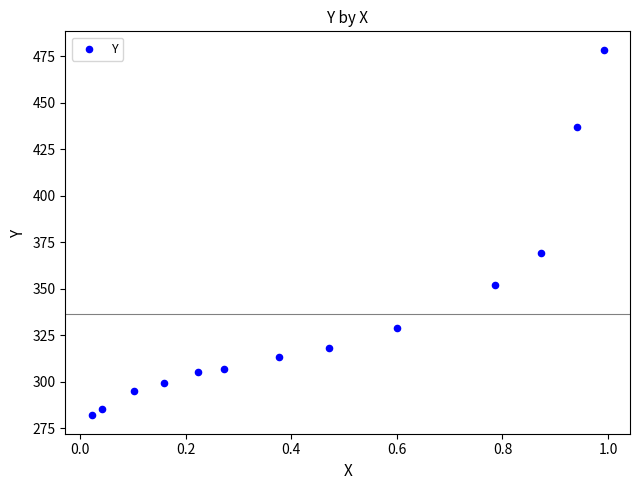

What Y value in the scatter plot is closest to 380?

369.4